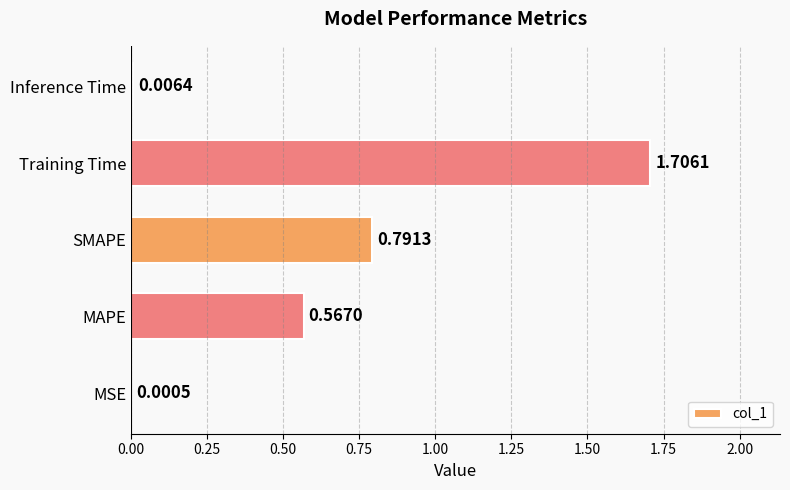

Which label corresponds to the largest value in the chart?

Training Time